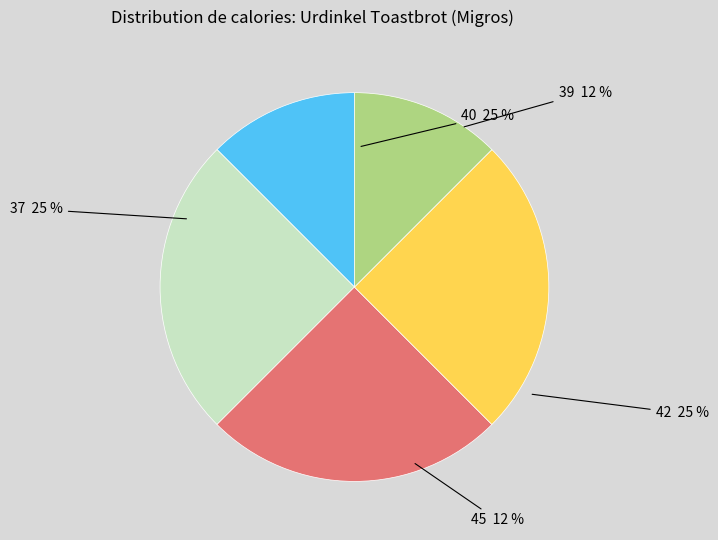

To the nearest percent, what is the difference between the largest and smallest slice percentages?

12%